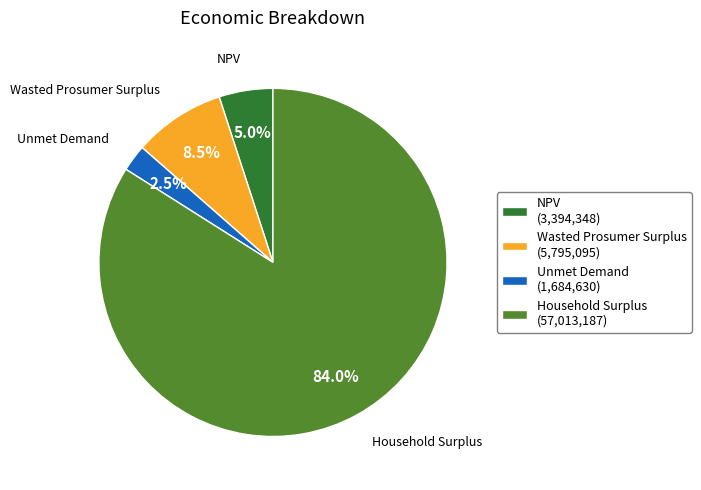

Do Wasted Prosumer Surplus and NPV together represent more than half of the pie?

No